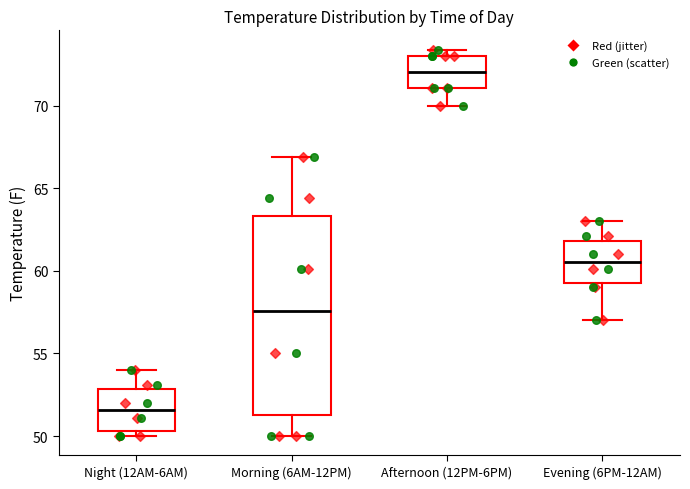

Reading left to right, transcribe this box plot: for each box, give where its median line is, the range the box spans, and where its two whiskers end, as read against the y-axis. The values are not printed on the chart, so give them approximately, as read against the axis.

Night (12AM-6AM): median 51.5, box 50.5 to 53.0, whiskers 50.0 to 54.0
Morning (6AM-12PM): median 57.5, box 51.5 to 63.5, whiskers 50.0 to 67.0
Afternoon (12PM-6PM): median 72.0, box 71.0 to 73.0, whiskers 70.0 to 73.5
Evening (6PM-12AM): median 60.5, box 59.5 to 62.0, whiskers 57.0 to 63.0